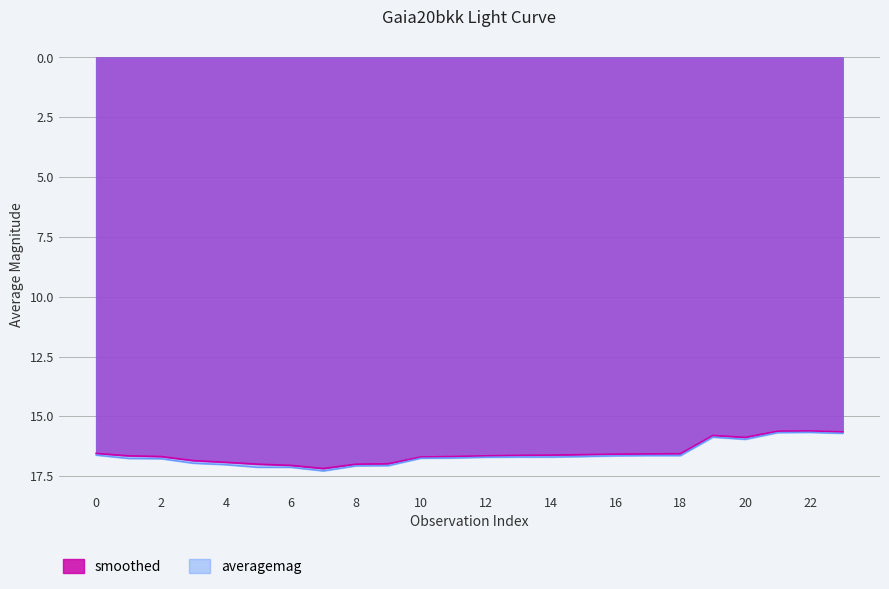

Rank the series by their average value, from lowest to highest.

smoothed, averagemag